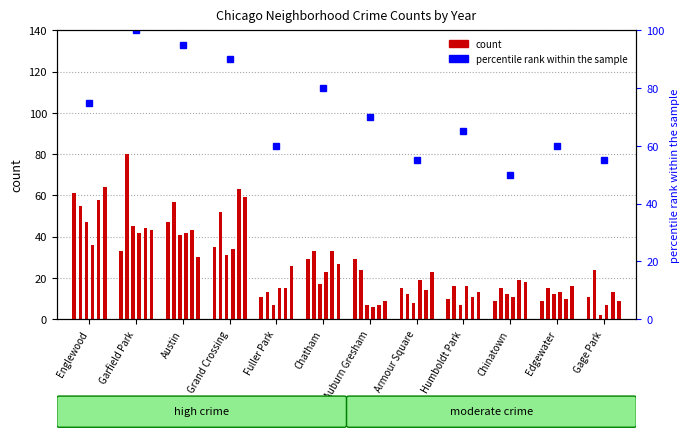

Where does the data first go above 70?

Englewood